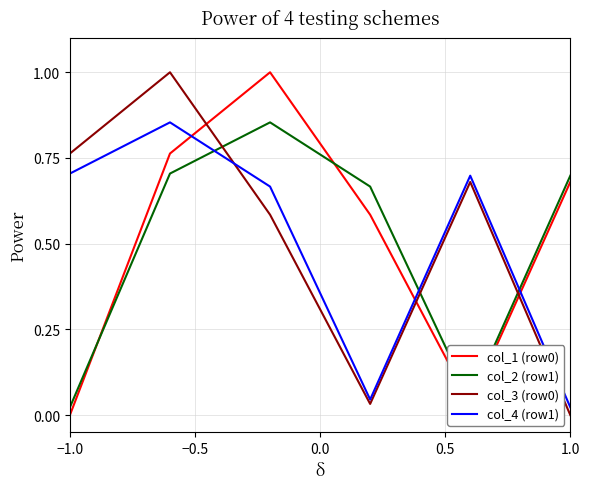

What is the difference between the maximum and minimum values in the col_3 (row0) series?

1.0